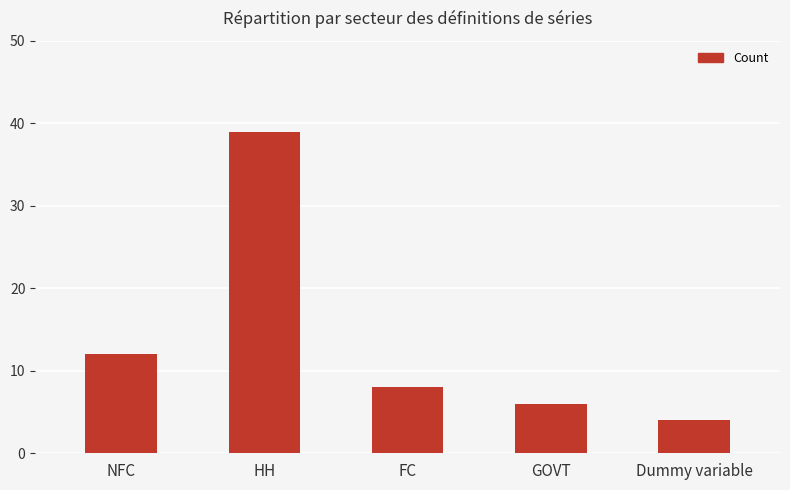

List the labels in order of value, largest first.

HH, NFC, FC, GOVT, Dummy variable